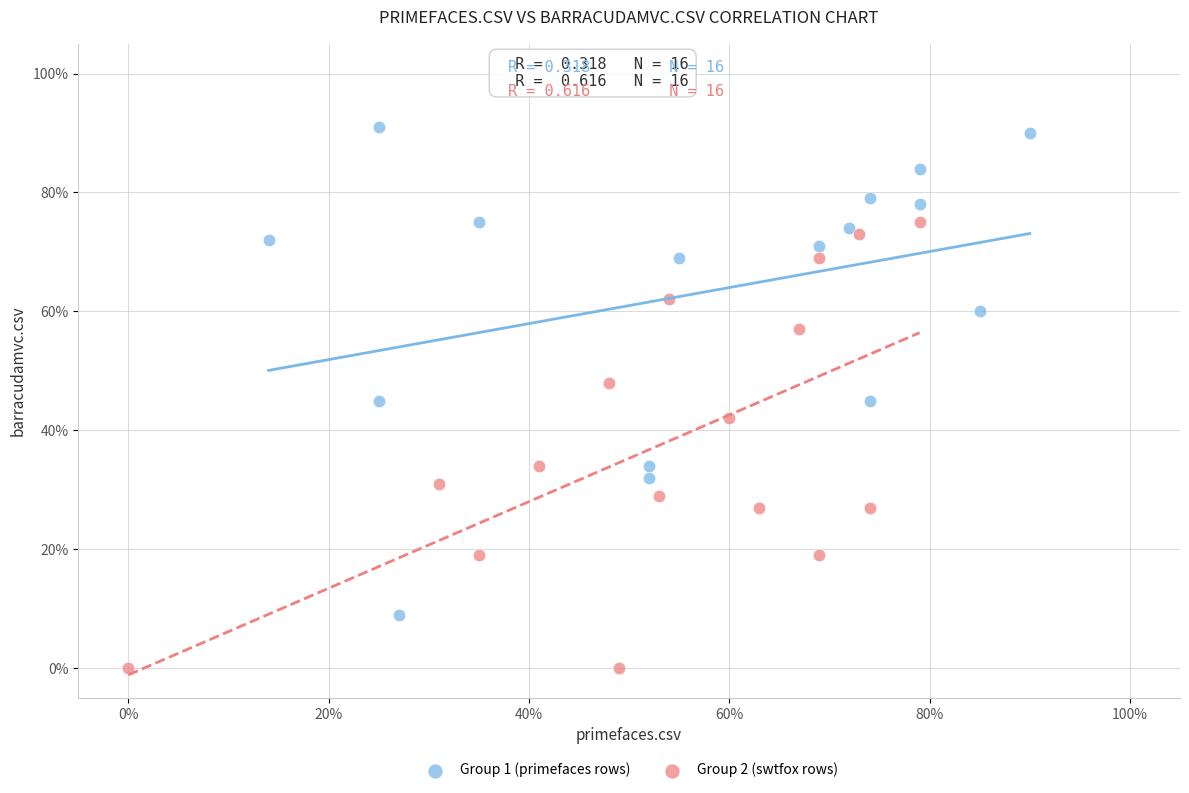

Which series has the largest Y range (max minus min)?

Group 1 (primefaces rows)